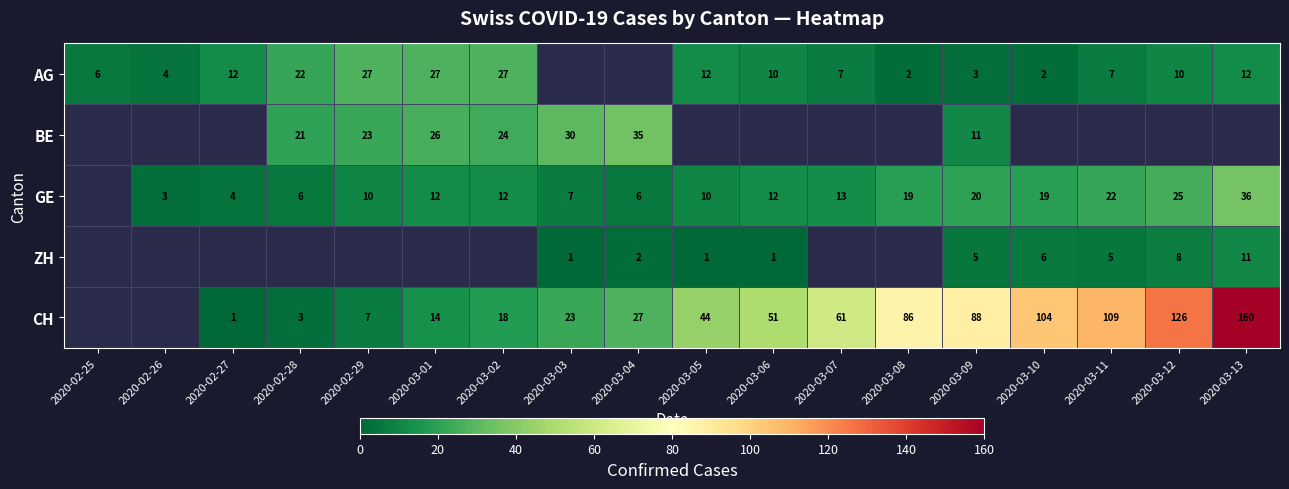

At how many categories does at least one series exceed 131?

1